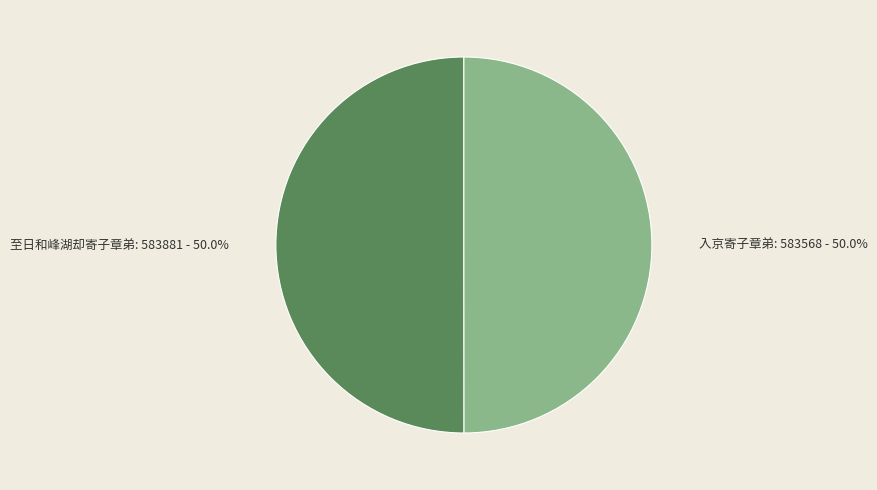

What percentage is the 至日和峰湖却寄子章弟 slice, to the nearest percent?

50%